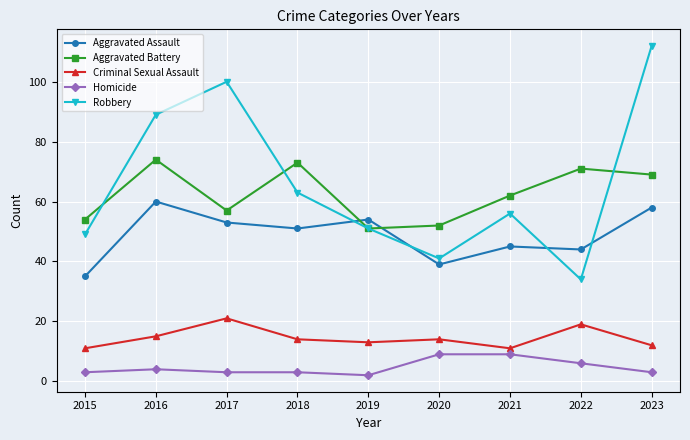

How many values in the Criminal Sexual Assault series are below 14?

4